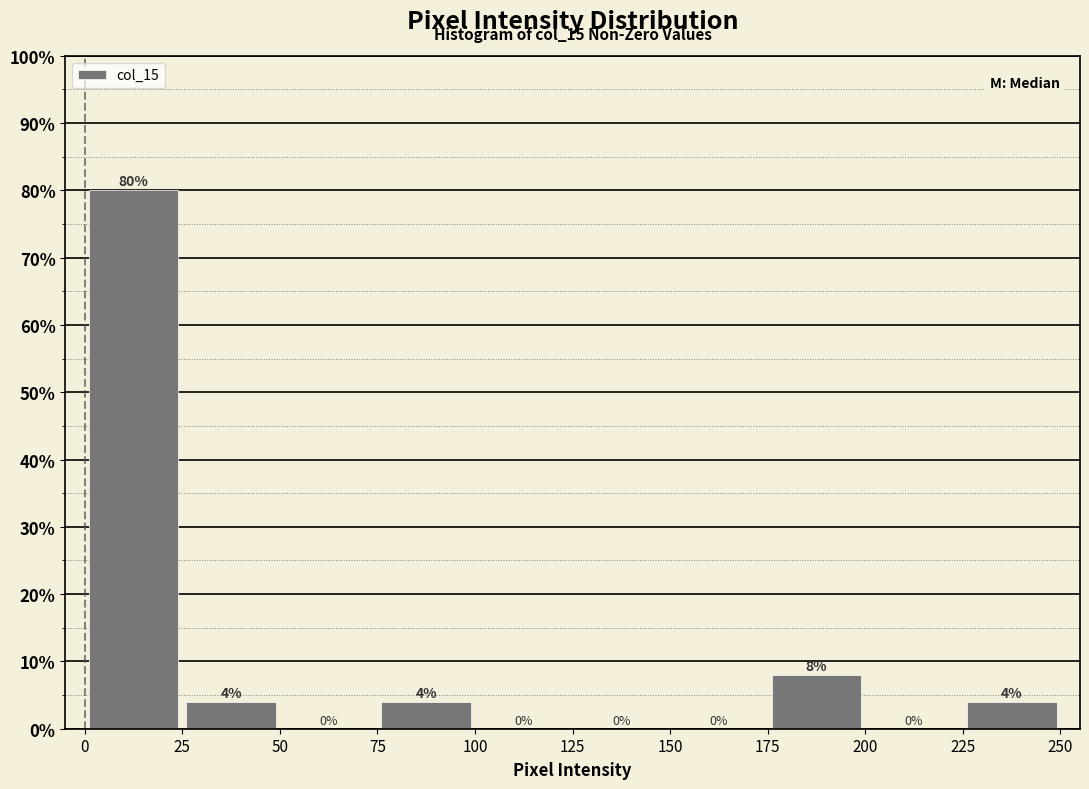

Reading left to right, list every bar in this chart as the range it spans on the x-axis followed by its height.

0 to 25: 80
25 to 50: 4
50 to 75: 0
75 to 100: 4
100 to 125: 0
125 to 150: 0
150 to 175: 0
175 to 200: 8
200 to 225: 0
225 to 250: 4